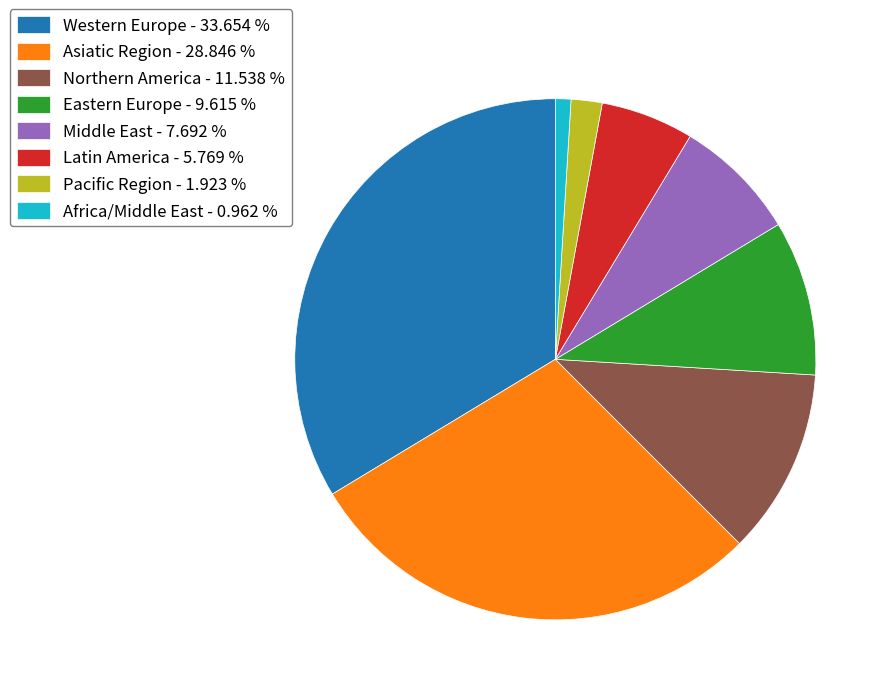

What is the largest slice in the pie chart?

Western Europe